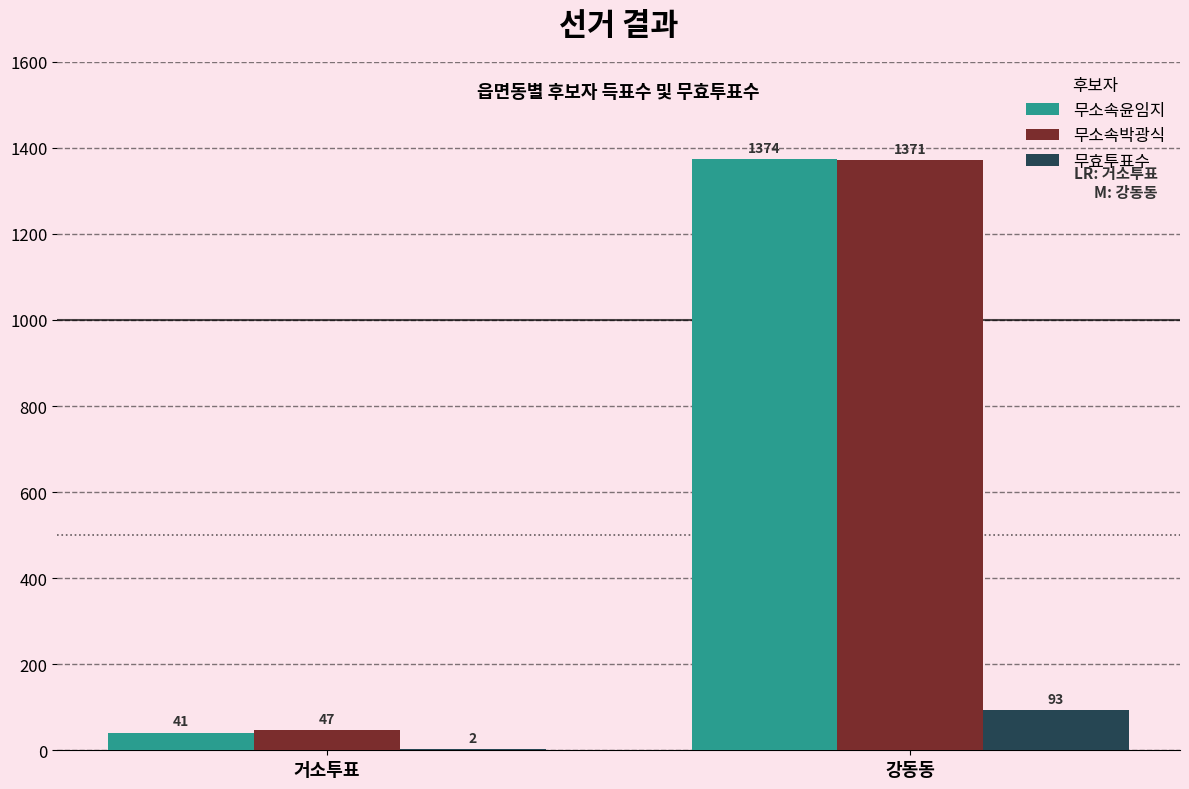

The 무소속윤임지 series shows 1374 at 강동동. True or false?

True